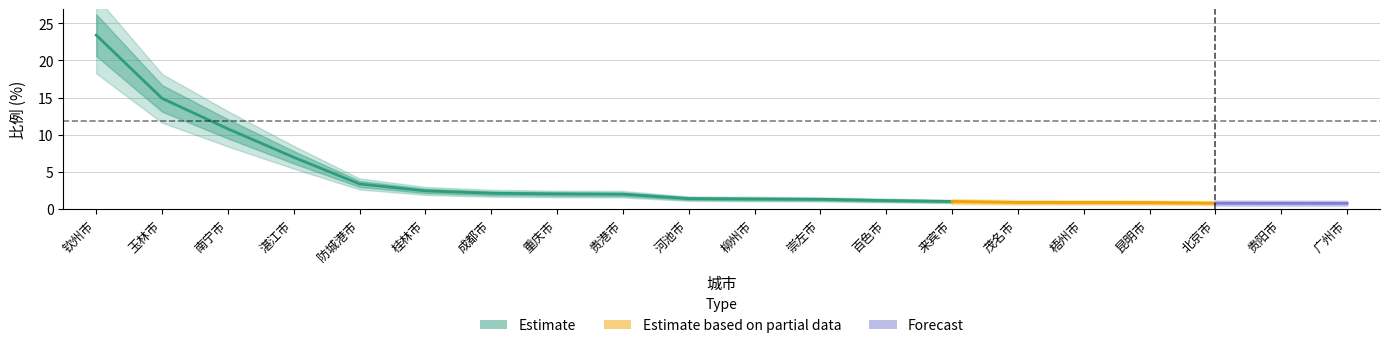

Reading left to right, transcribe all the data shown in this chart.

钦州市=23.4	玉林市=14.9	南宁市=10.8	湛江市=7.0	防城港市=3.4	桂林市=2.4	成都市=2.1	重庆市=2.0	贵港市=2.0	河池市=1.4	柳州市=1.4	崇左市=1.3	百色市=1.1	来宾市=1.0	茂名市=0.9	梧州市=0.9	昆明市=0.9	北京市=0.8	贵阳市=0.8	广州市=0.8